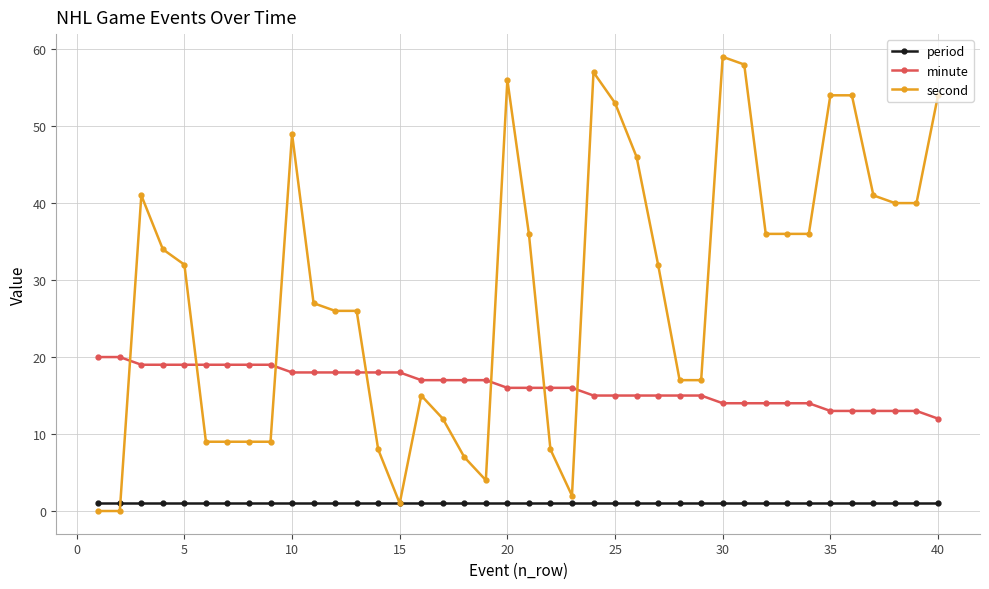

True or false: second has more than 1 points higher than both neighbors.

True